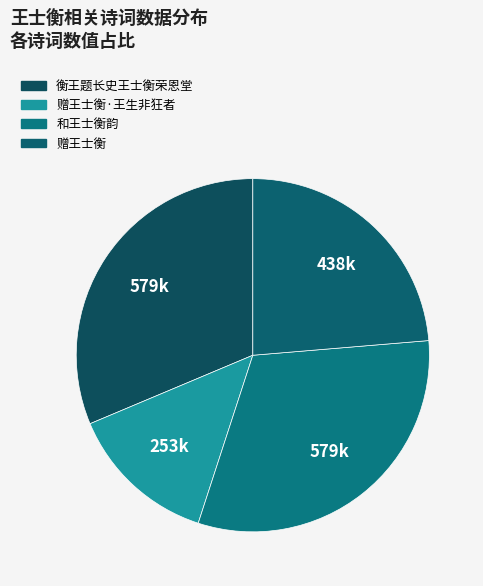

Count the number of slices in the pie.

4